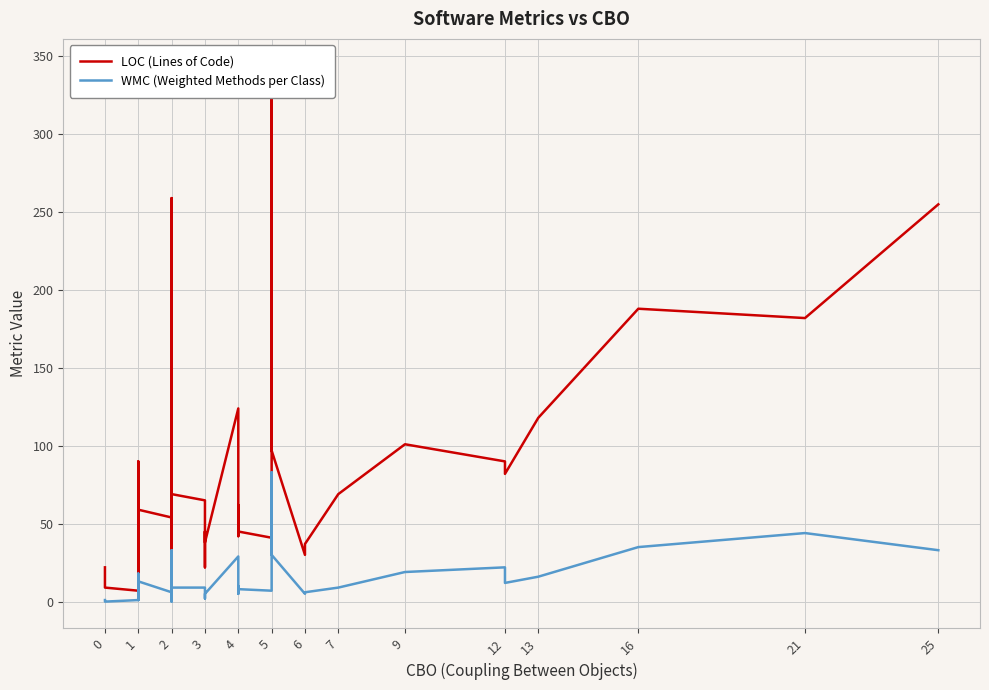

What is the maximum value for WMC (Weighted Methods per Class)?

83